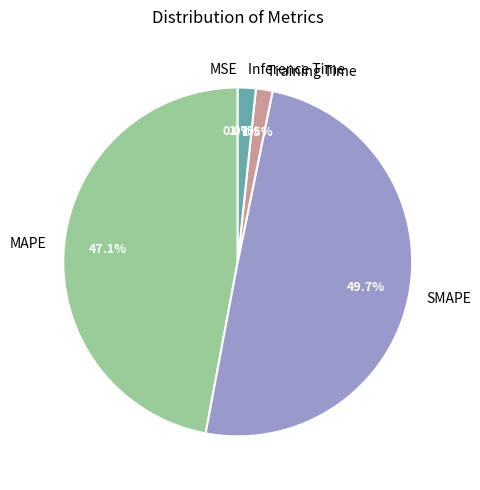

What percentage do Training Time and MAPE together represent?

48.6%